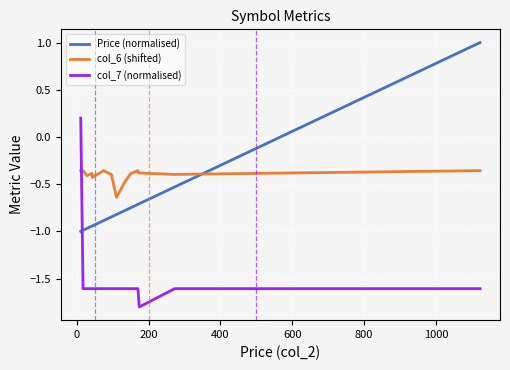

Which series has the largest total across all categories?

col_6 (shifted)